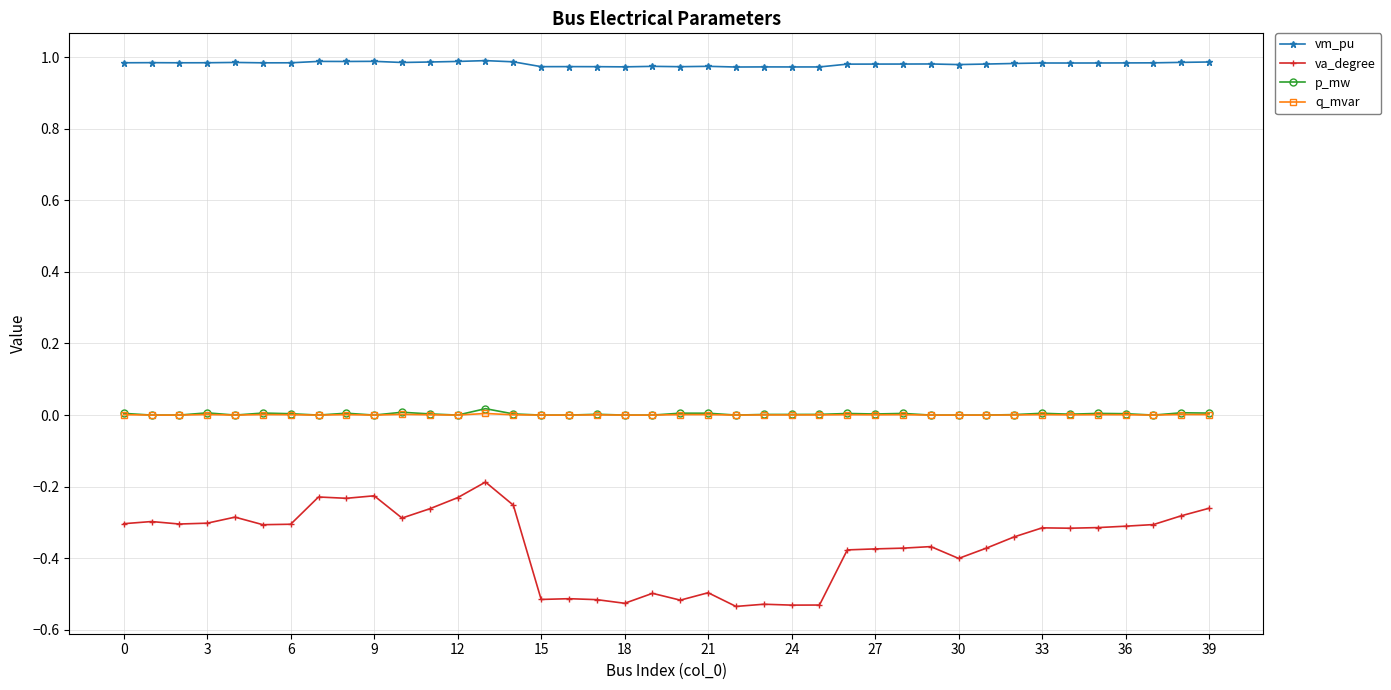

True or false: va_degree and q_mvar intersect in this chart.

False